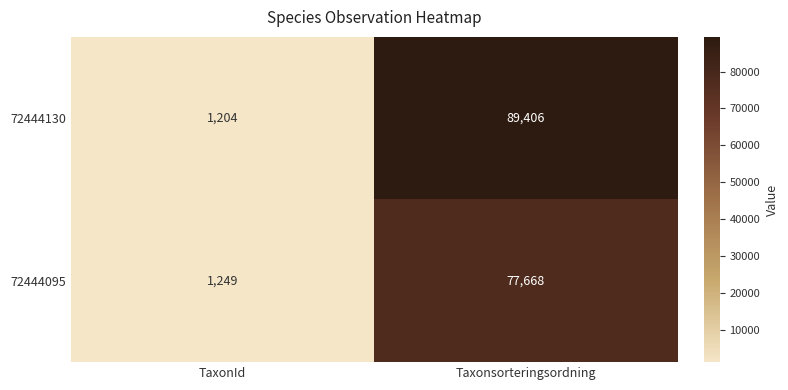

Rank the series at TaxonId from lowest to highest value.

72444130, 72444095